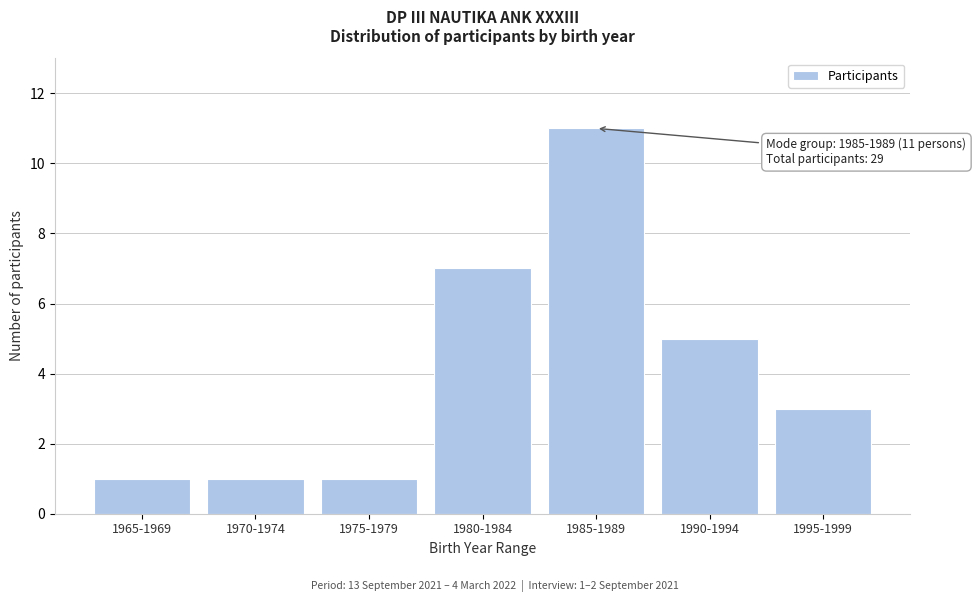

Reading left to right, what are all the values shown in this chart?

1965-1969=1	1970-1974=1	1975-1979=1	1980-1984=7	1985-1989=11	1990-1994=5	1995-1999=3